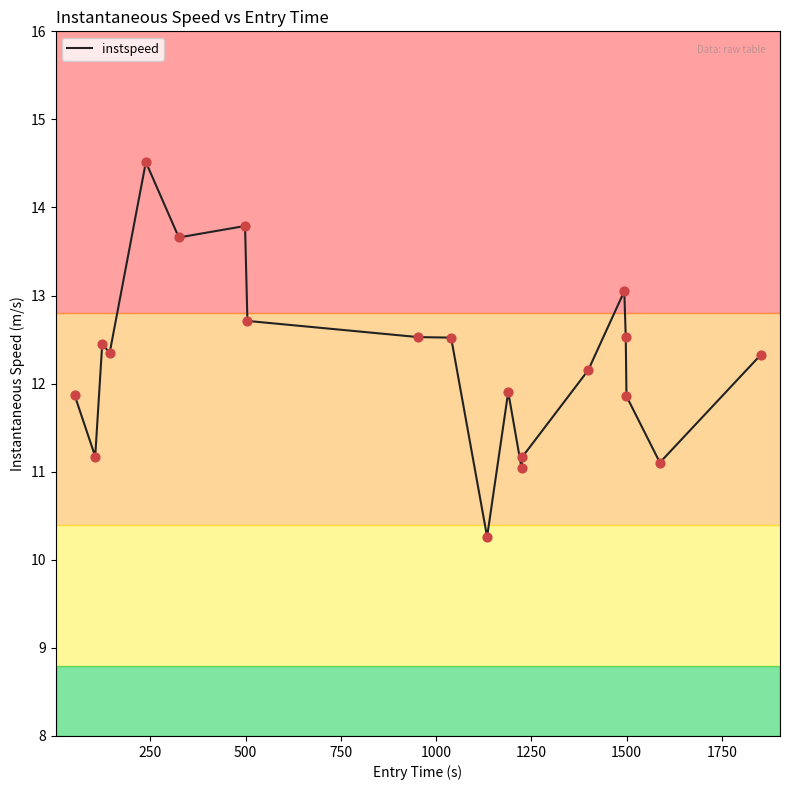

What is the minimum value shown in the chart?

10.3